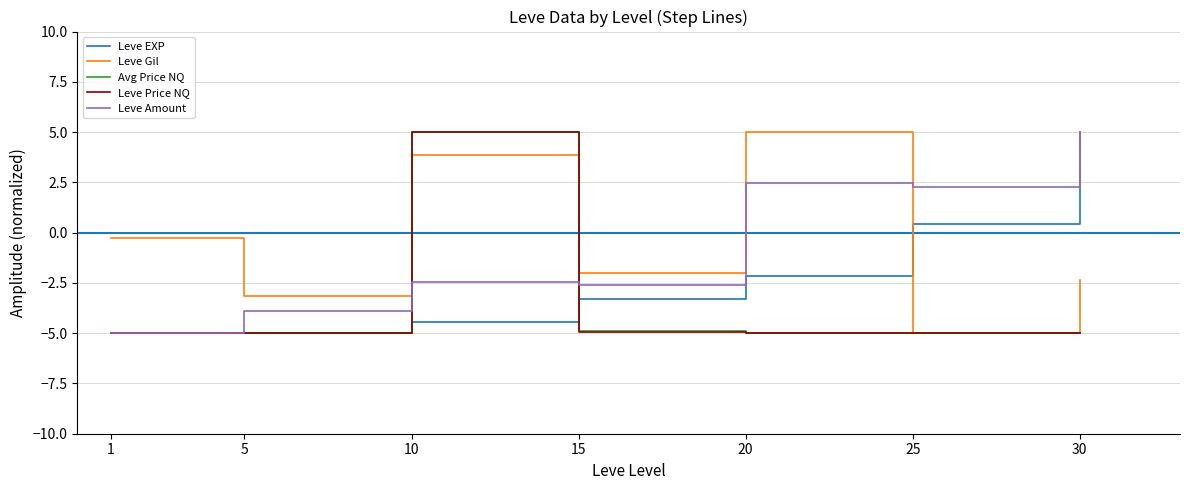

How many lines are shown in the chart?

5